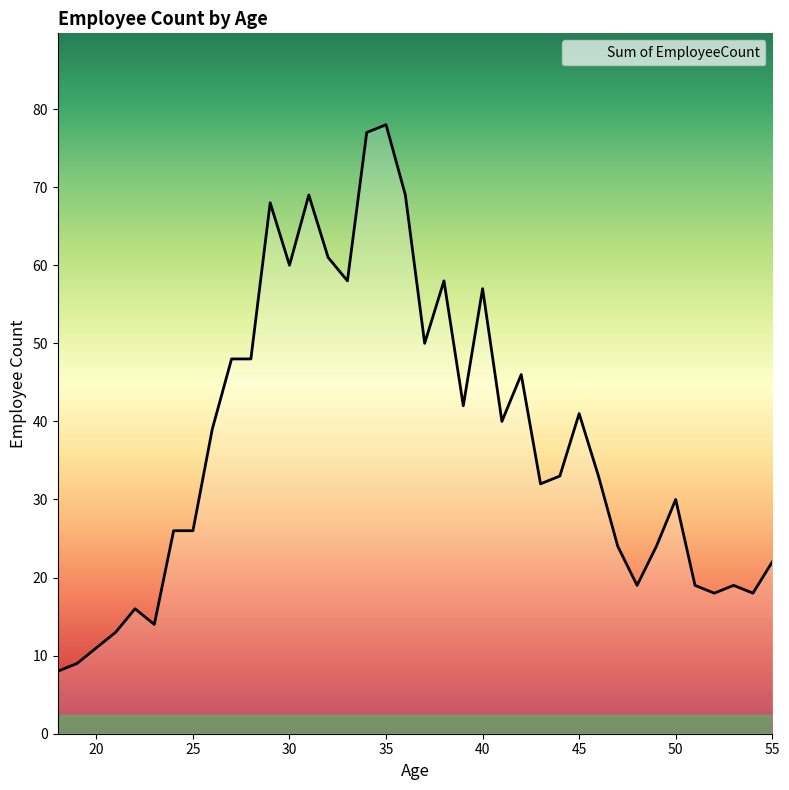

Is this an area chart (filled region under the line)?

No